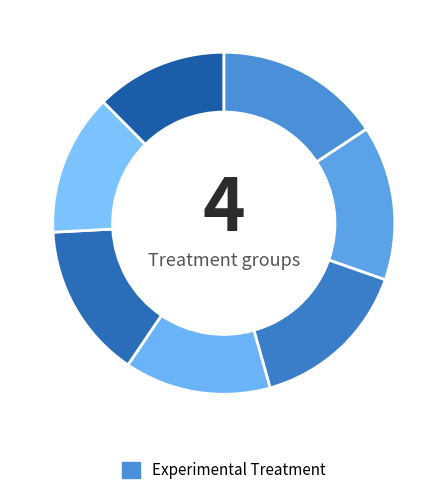

Count the number of slices in the pie.

7